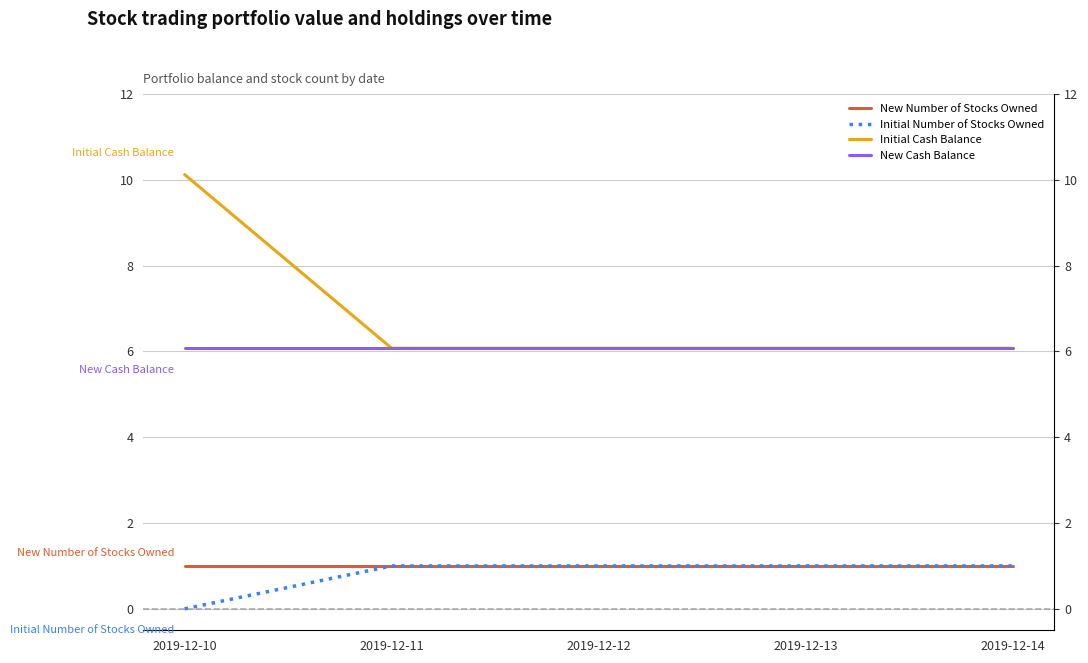

Which series has the largest range (max minus min)?

Initial Cash Balance